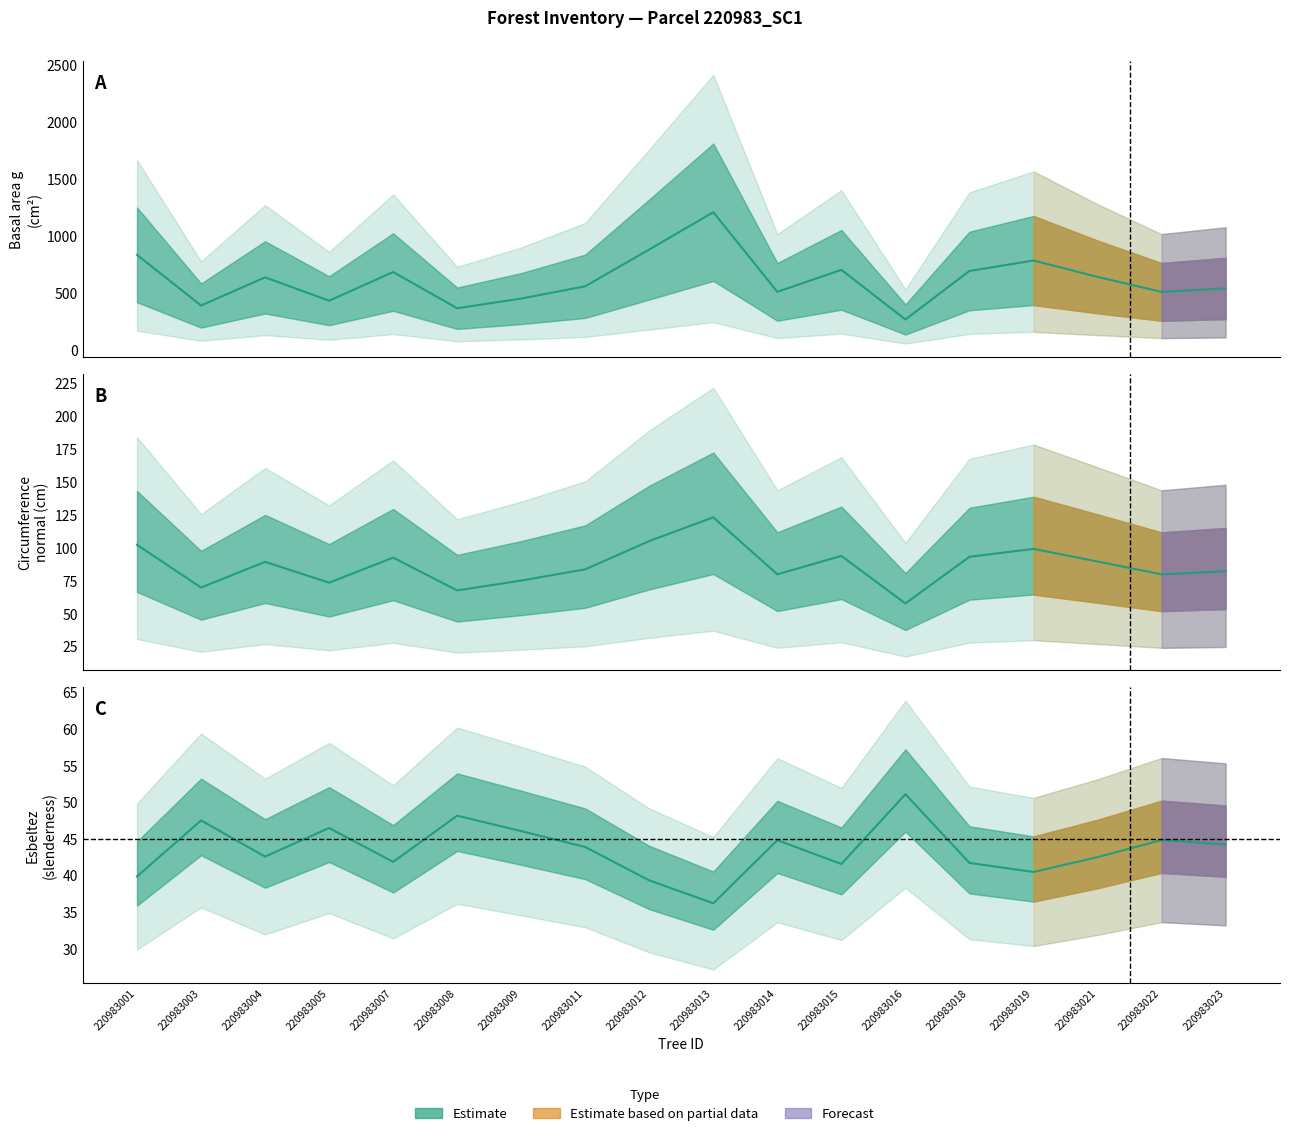

At which label does g reach its minimum?

220983016